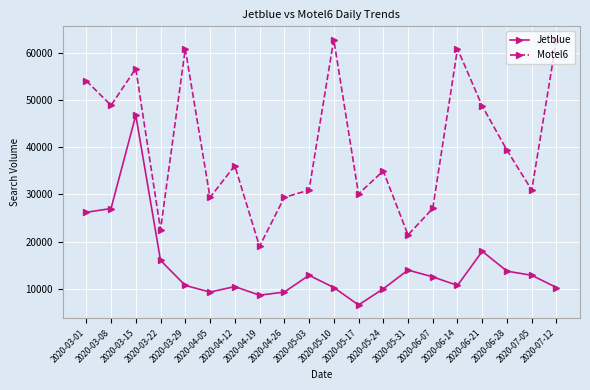

What is the value of the Motel6 point at the 4th from the left?

22514